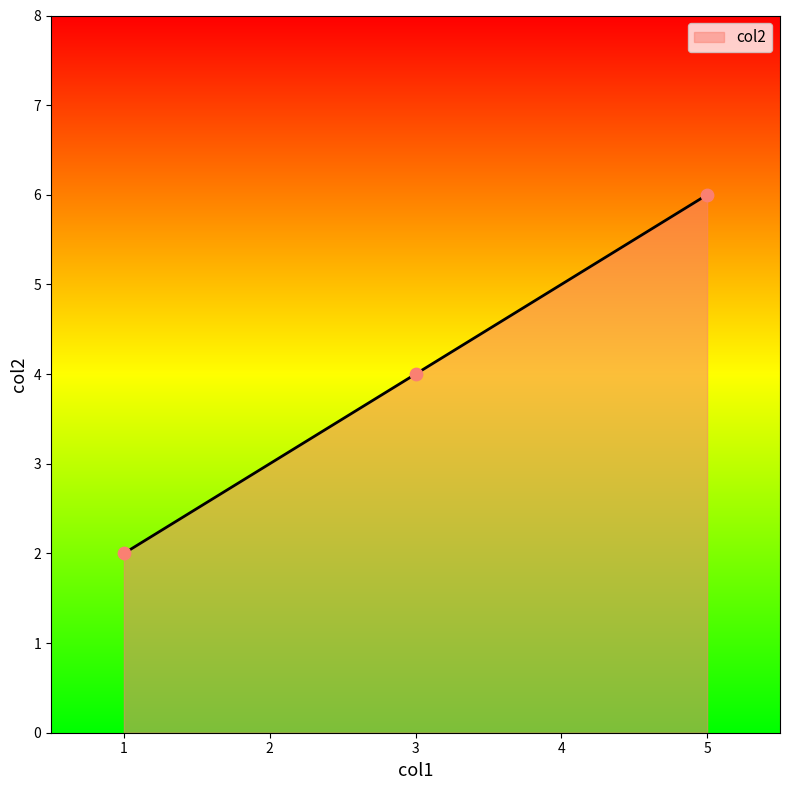

Approximately how many times larger is the value at 5 compared to 1?

3.0